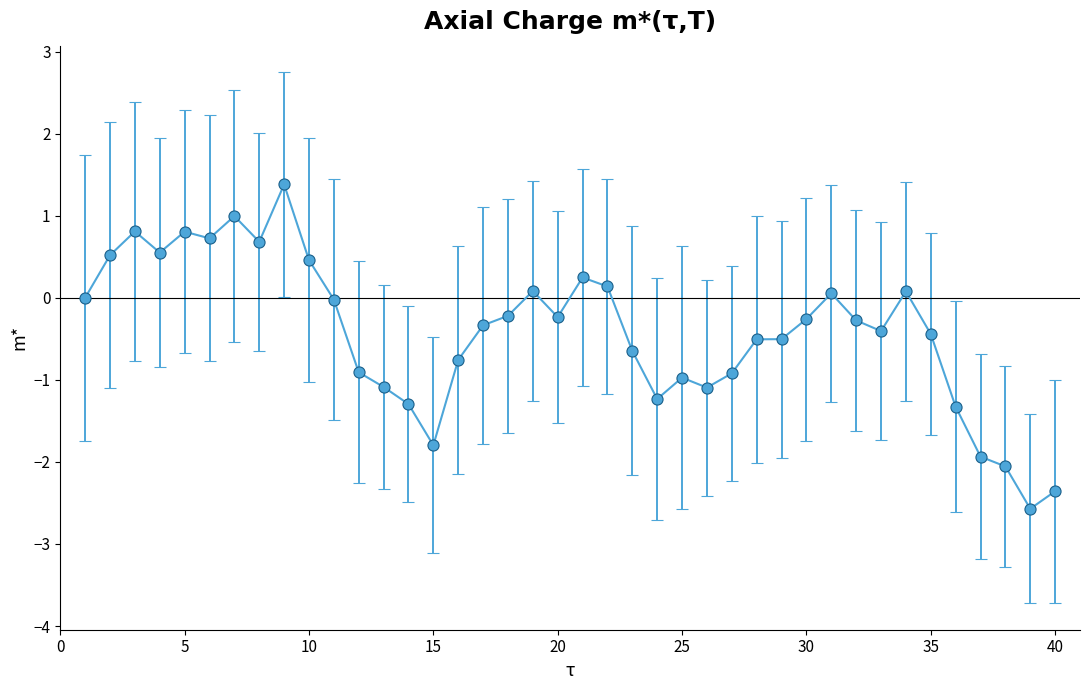

What is the smallest value displayed?

-2.6